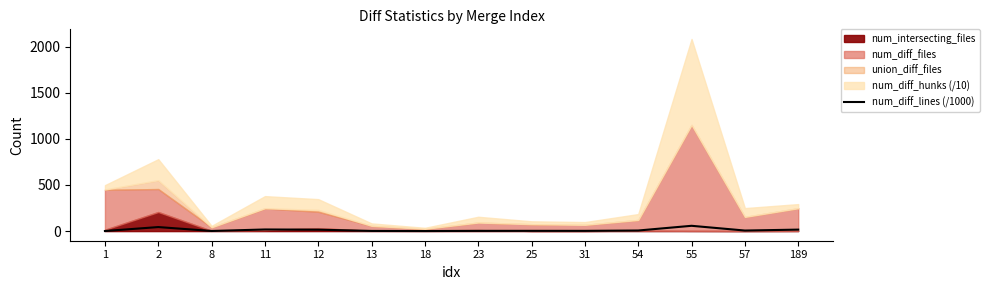

How many interior local peaks (higher than both neighbors) does the data have?

4